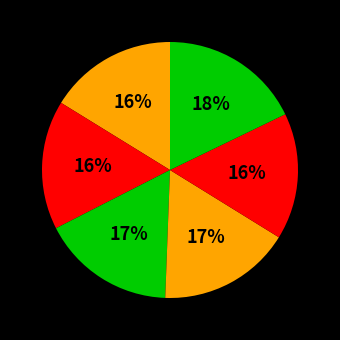

Count the number of slices in the pie.

6